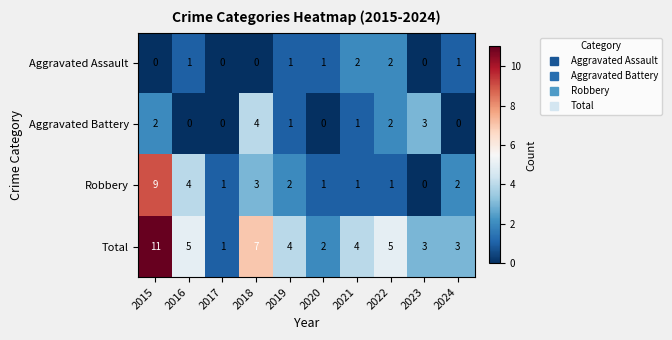

How many positive values does the Aggravated Battery series have?

6